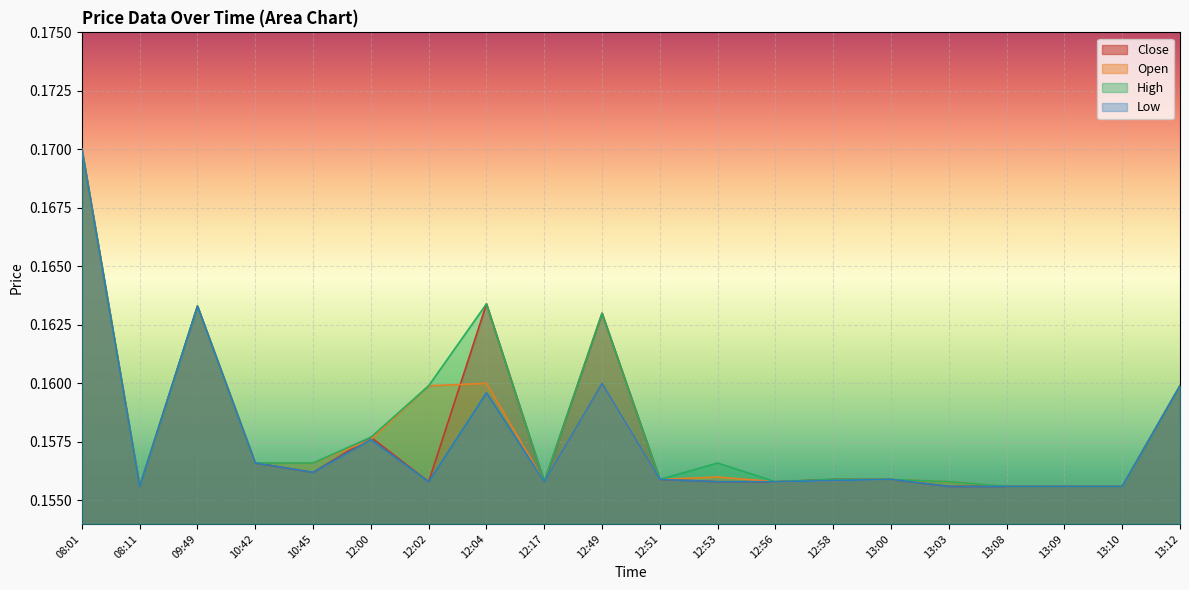

Where is the first local maximum for h?

09:49